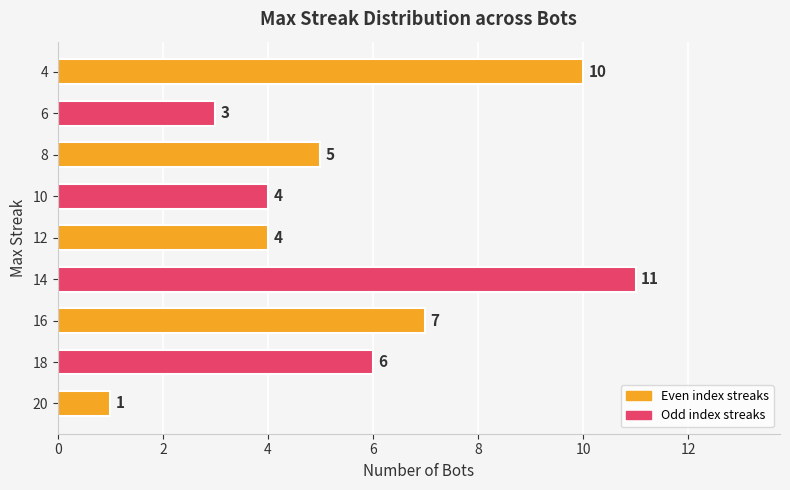

Reading bottom to top, what are all the values shown in this chart?

1	6	7	11	4	4	5	3	10